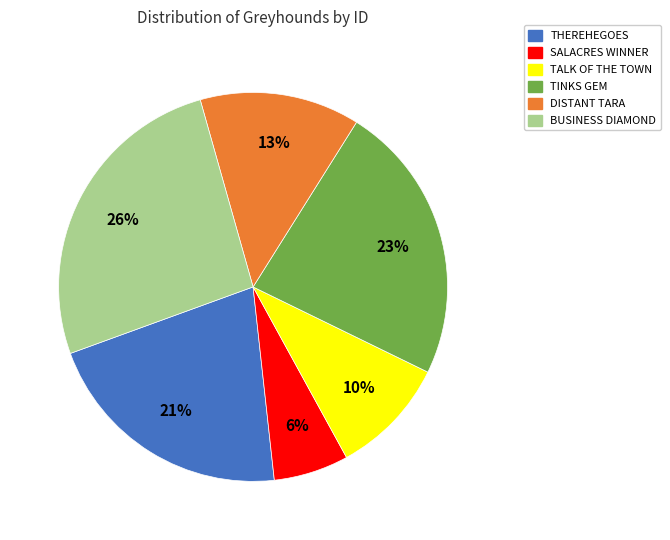

Does BUSINESS DIAMOND account for over 50% of the chart?

No